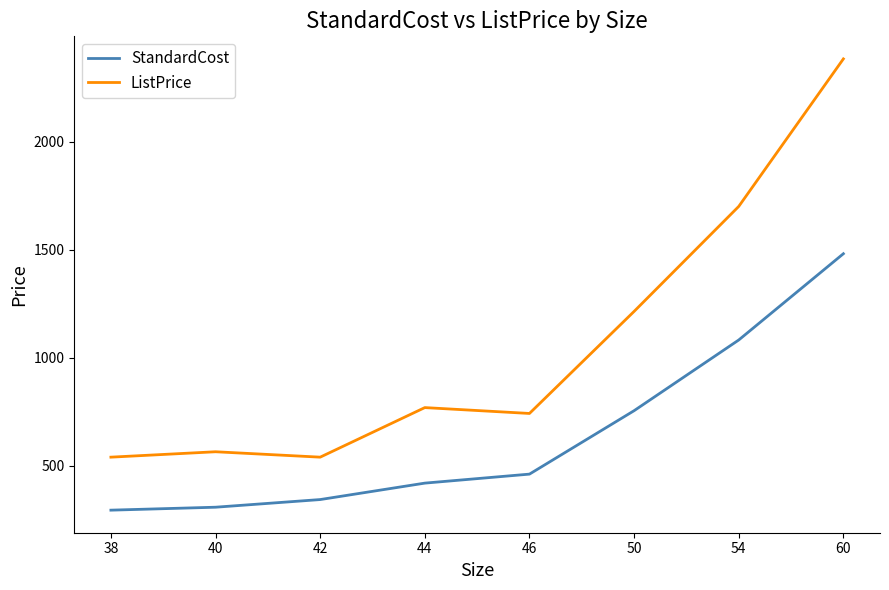

Does the chart have visible grid lines?

No